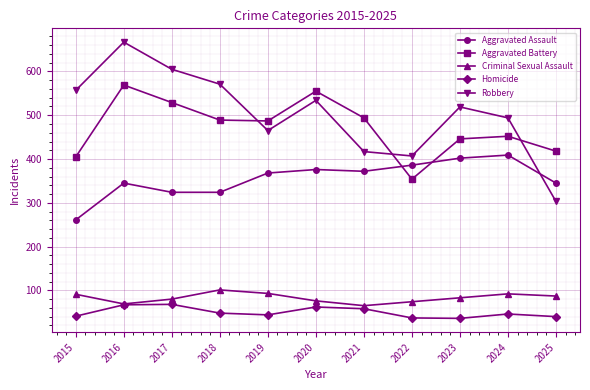

How many series are shown in this chart?

5